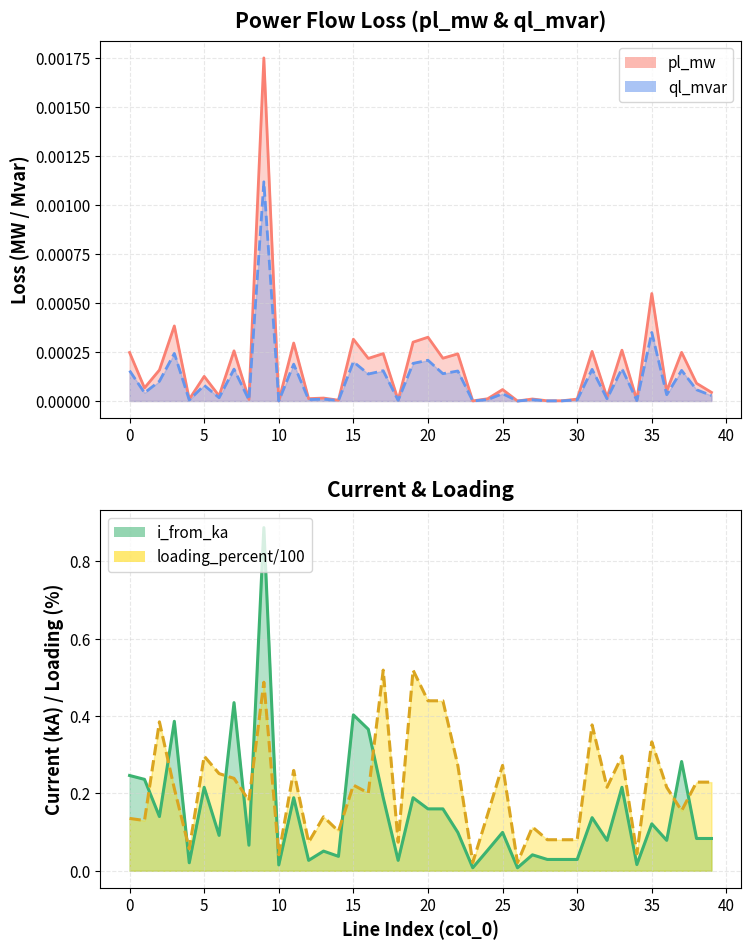

True or false: ql_mvar has more than 0 interior local peaks.

True